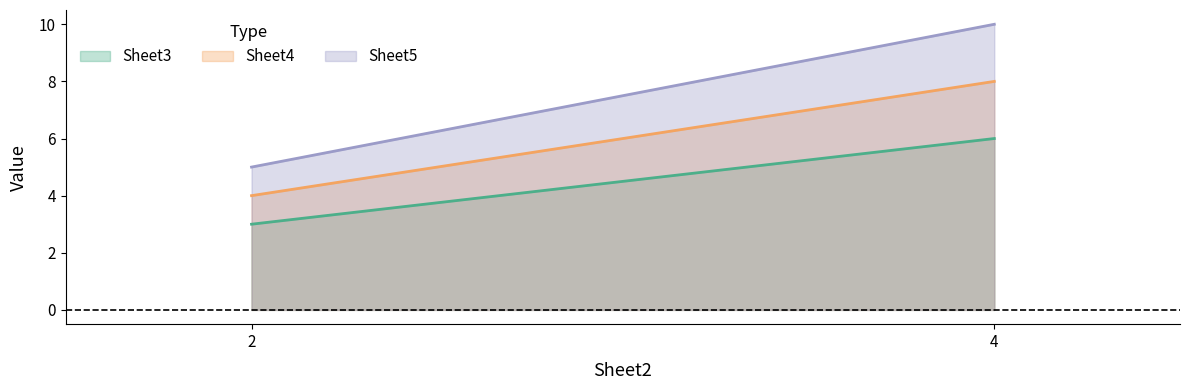

Is the value of Sheet3 at 1 greater than the value of Sheet5 at 2?

No